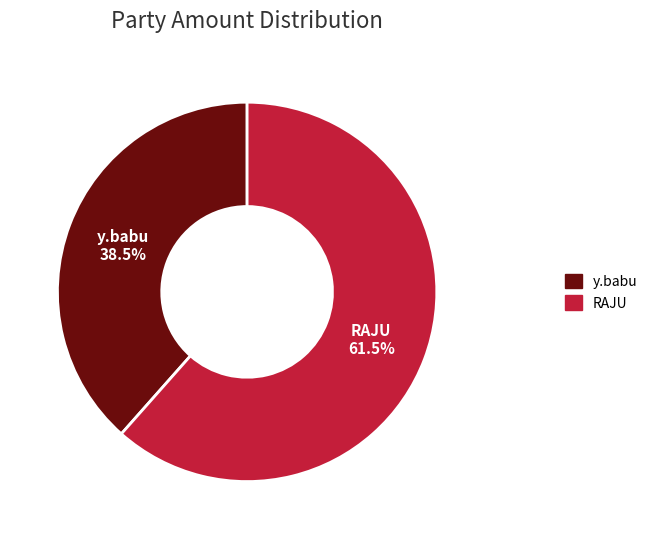

Which category accounts for the majority?

RAJU